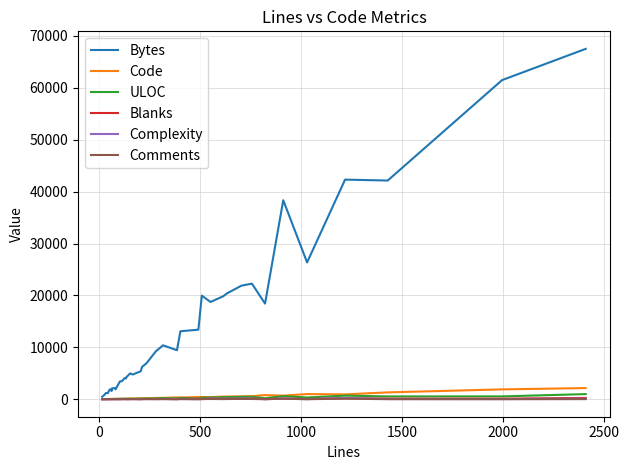

What is the greatest value displayed?

67510